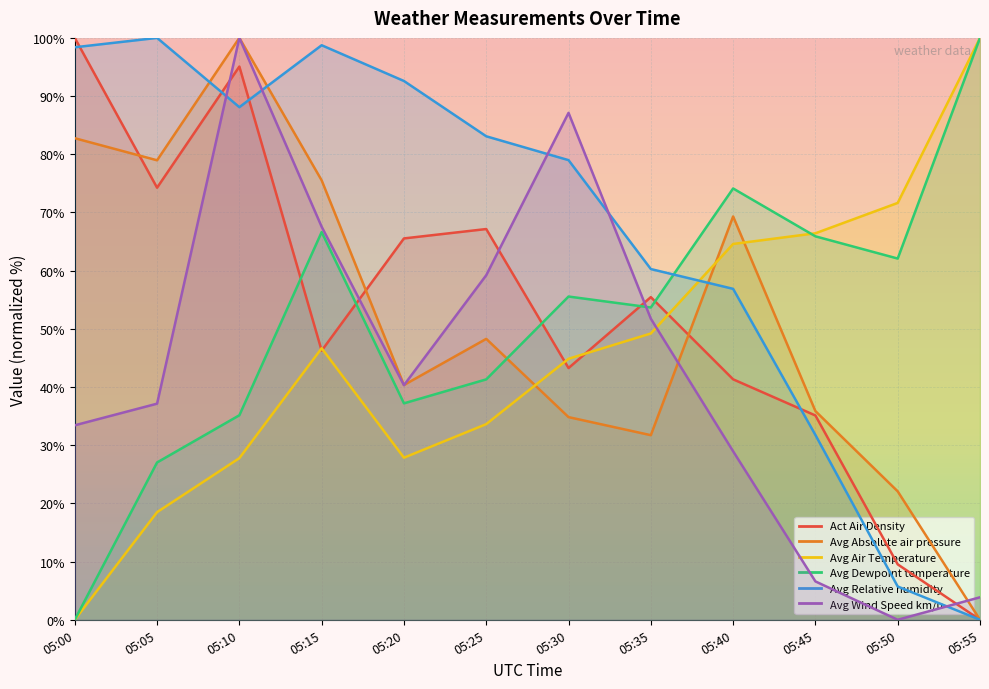

Which series ends up on top after the final intersection of Avg Wind Speed km/u and Avg Absolute air pressure?

Avg Wind Speed km/u